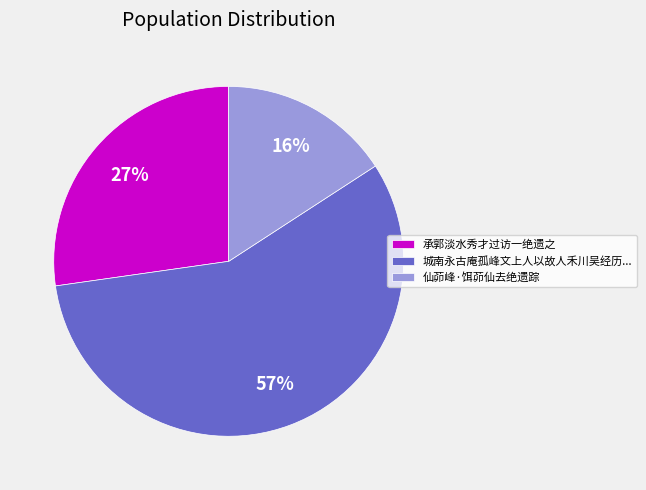

To the nearest percent, what percentage of the pie is 承郭淡水秀才过访一绝遗之?

27%